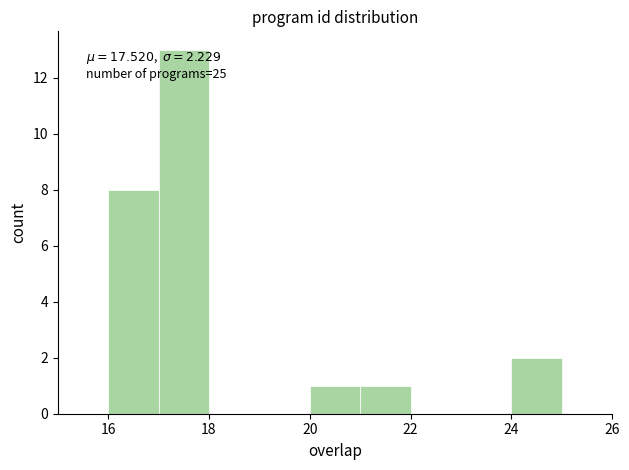

Over which range of the x-axis is the bar tallest?

17 to 18